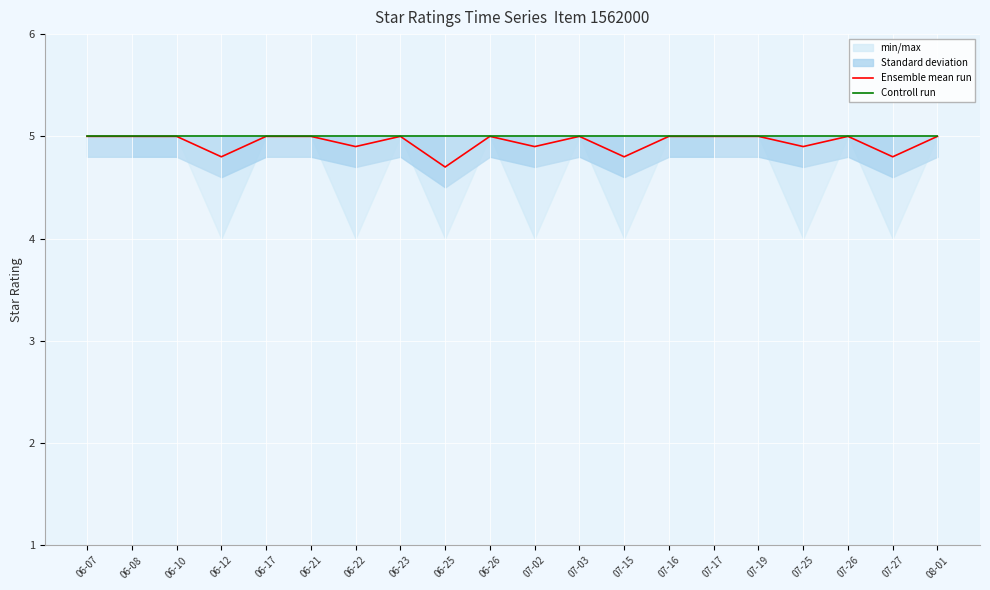

What is the sum of the Ensemble mean run values at 07-26 and 07-03?

10.0